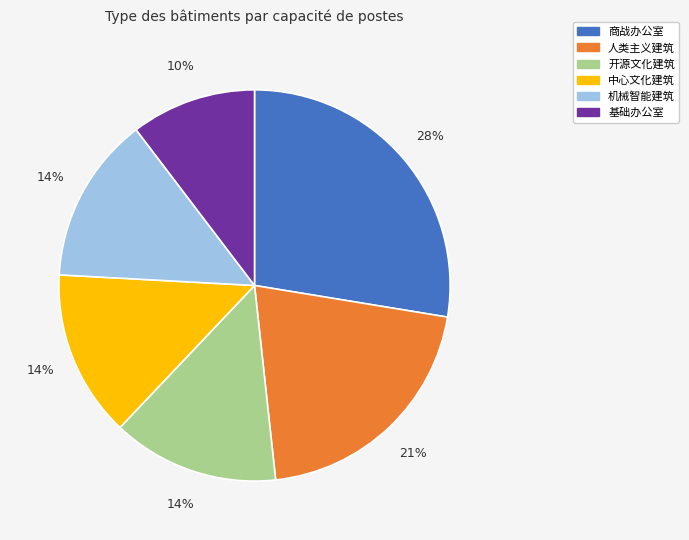

What is the smallest slice in the pie chart?

基础办公室